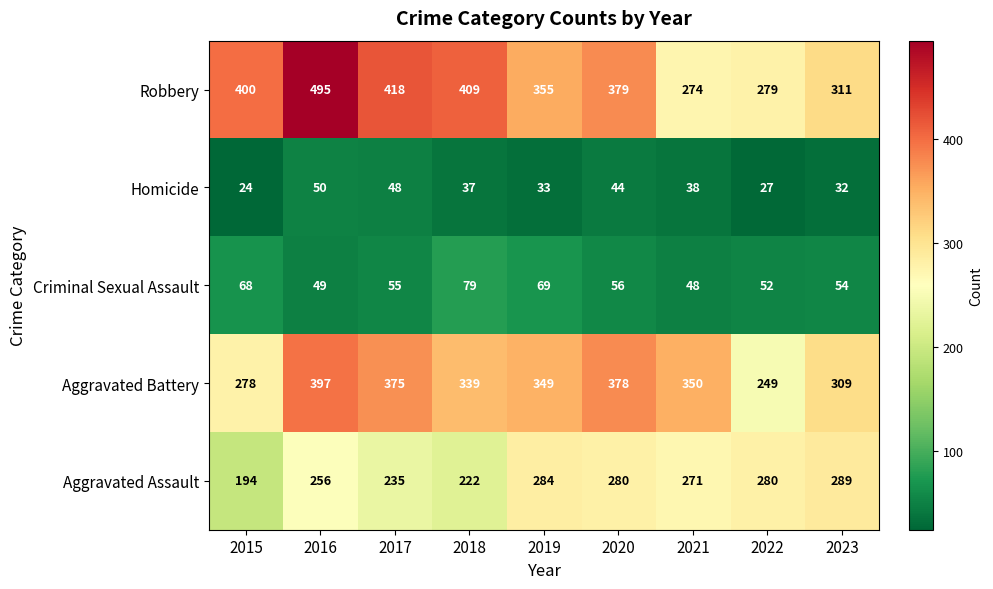

What is the difference between the highest and lowest values at 2018?

372